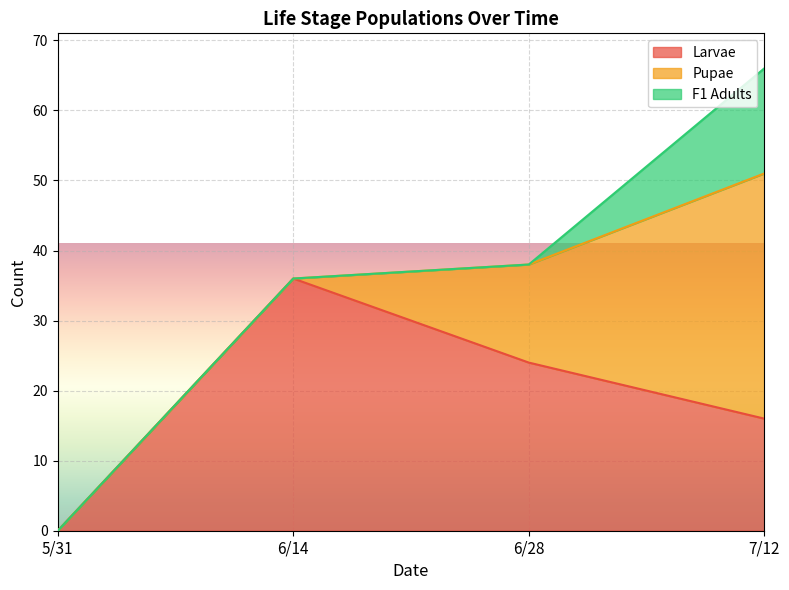

At which category is the sum across all series the highest?

7/12